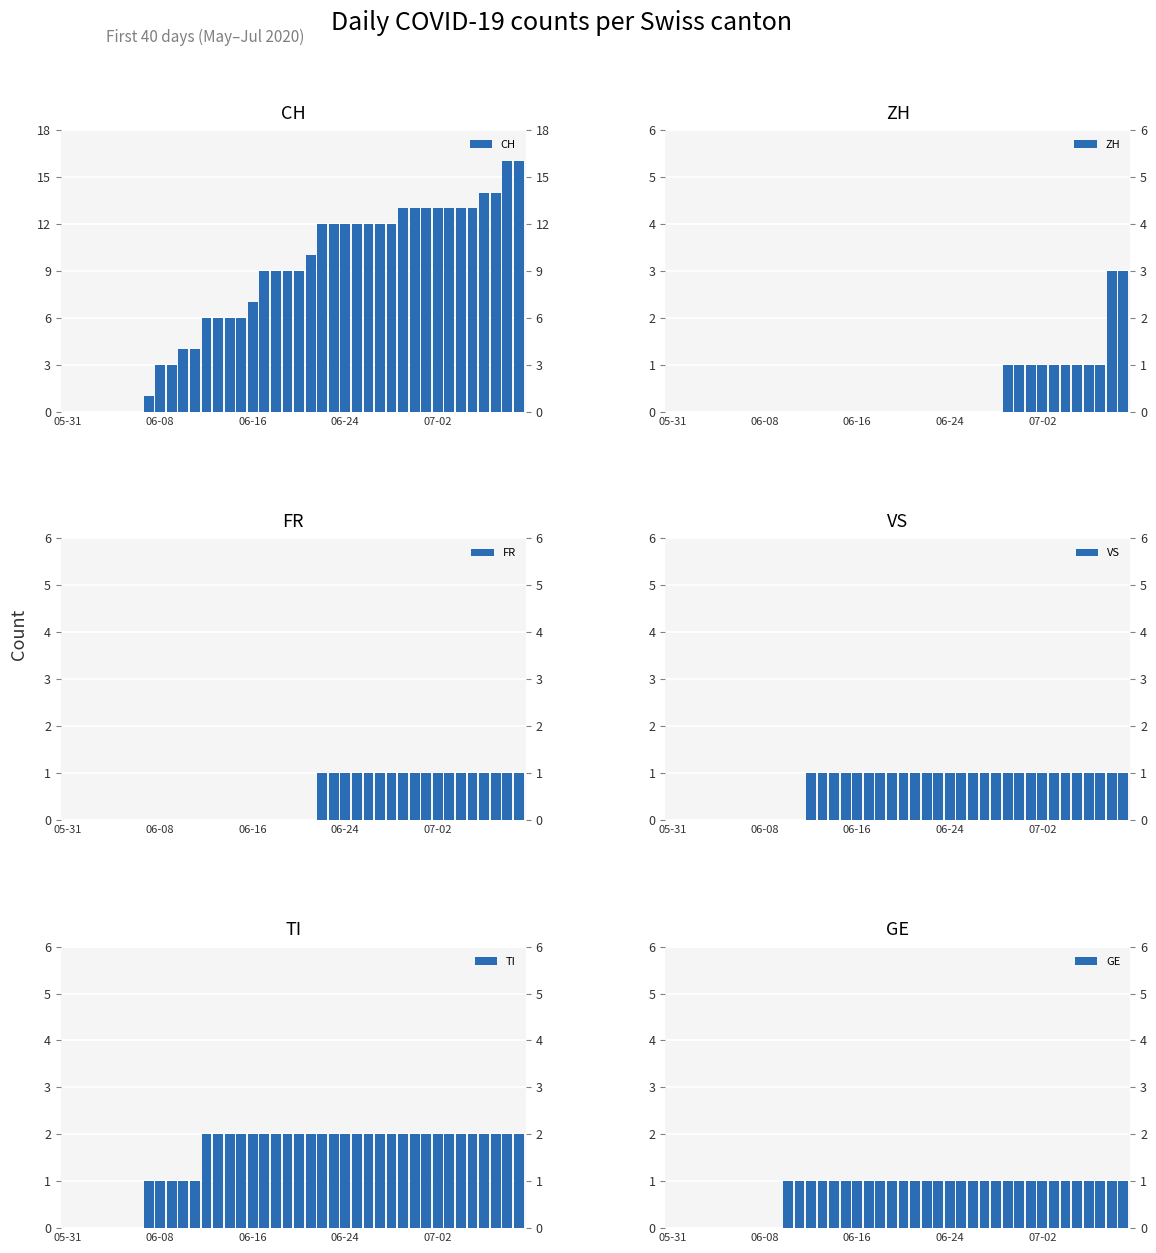

The CH series shows 0 at 05-31. True or false?

True